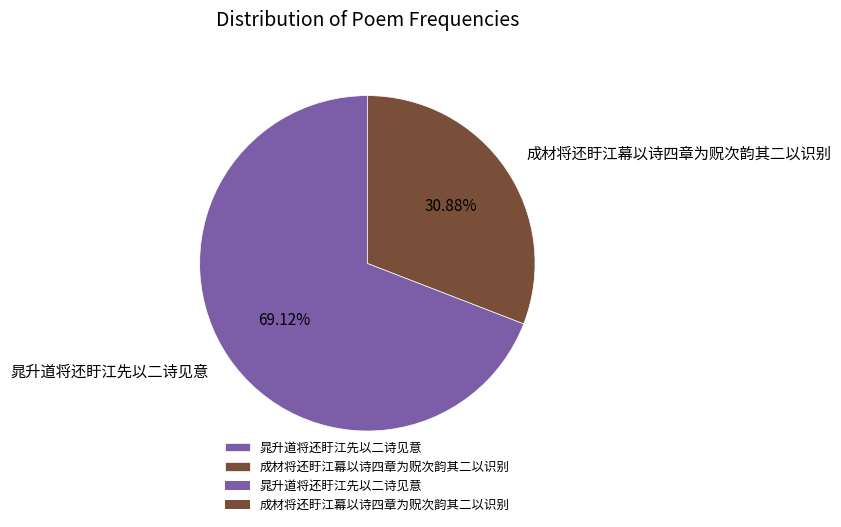

Rank the categories by value from lowest to highest.

成材将还盱江幕以诗四章为贶次韵其二以识别, 晁升道将还盱江先以二诗见意